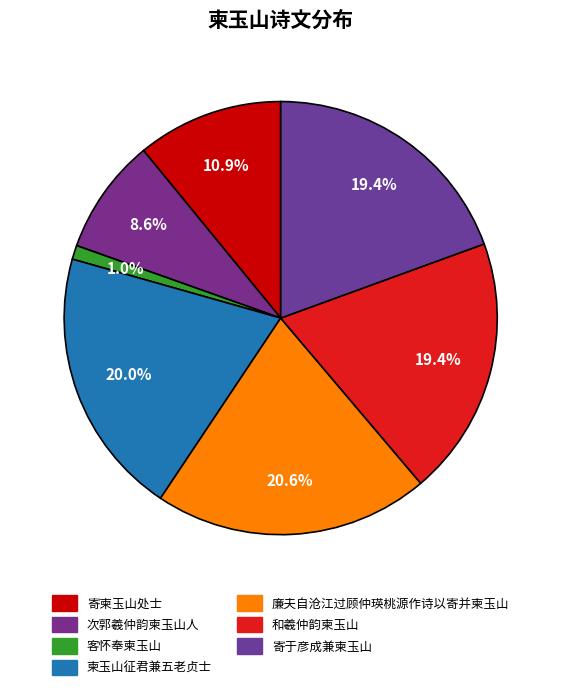

To the nearest percent, what portion does 寄柬玉山处士 represent?

11%